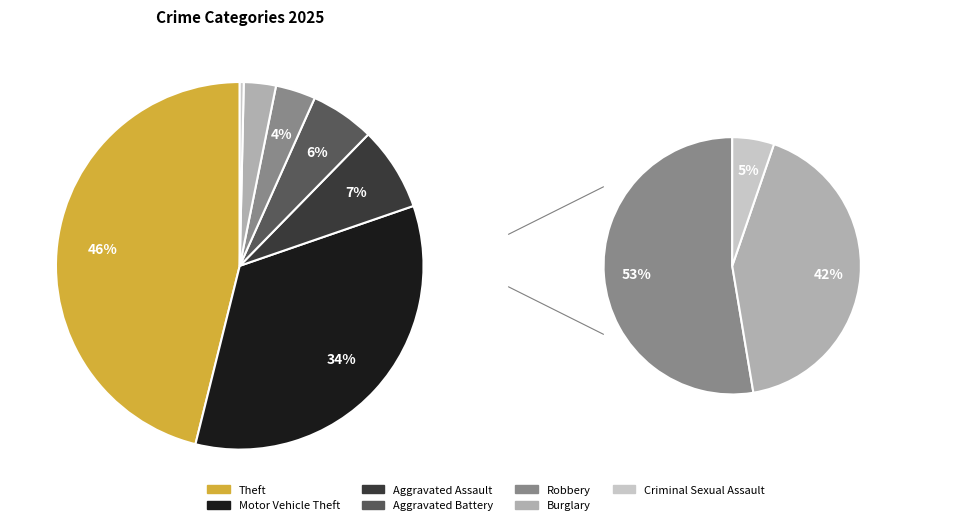

Which has a higher value, Burglary or Theft?

Theft